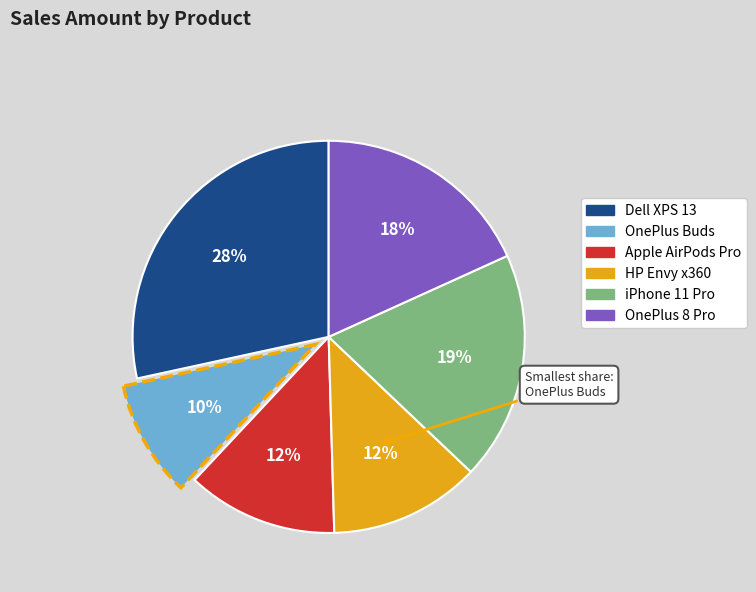

How many segments does this pie chart have?

6